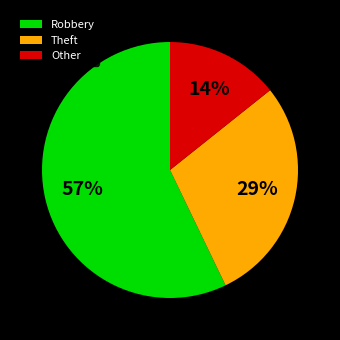

To the nearest percent, what portion does Robbery represent?

57%